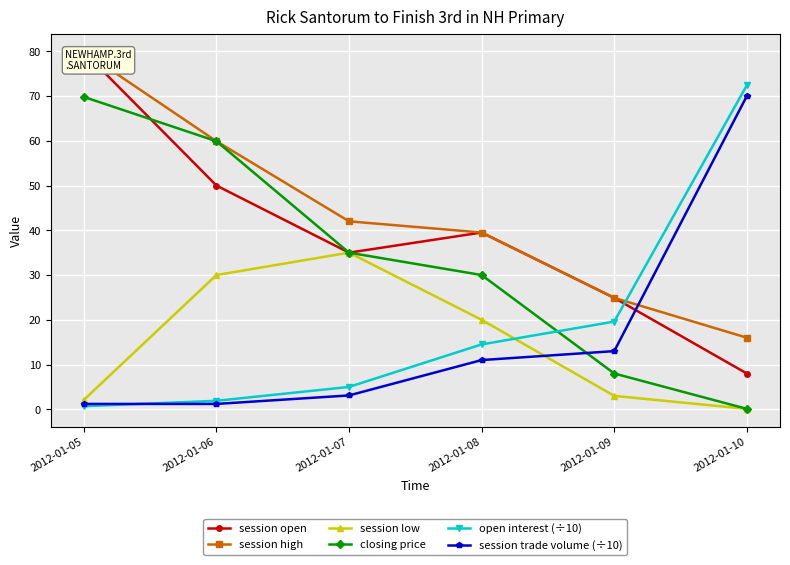

Rank the series by their maximum value, from highest to lowest.

session open, session high, open interest (÷10), session trade volume (÷10), closing price, session low